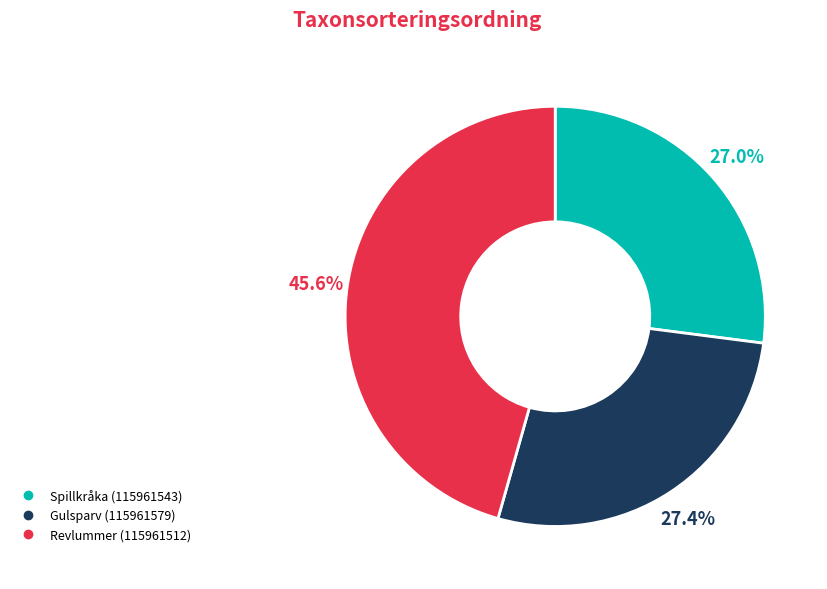

What percentage do Spillkråka (115961543) and Revlummer (115961512) together represent?

72.6%